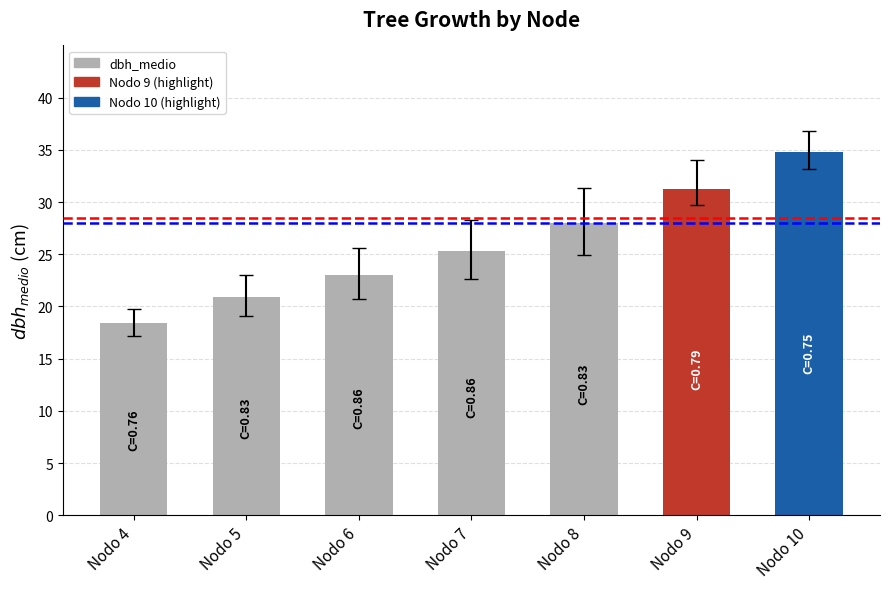

Approximately how many times larger is the value at Nodo 4 compared to Nodo 9?

0.6